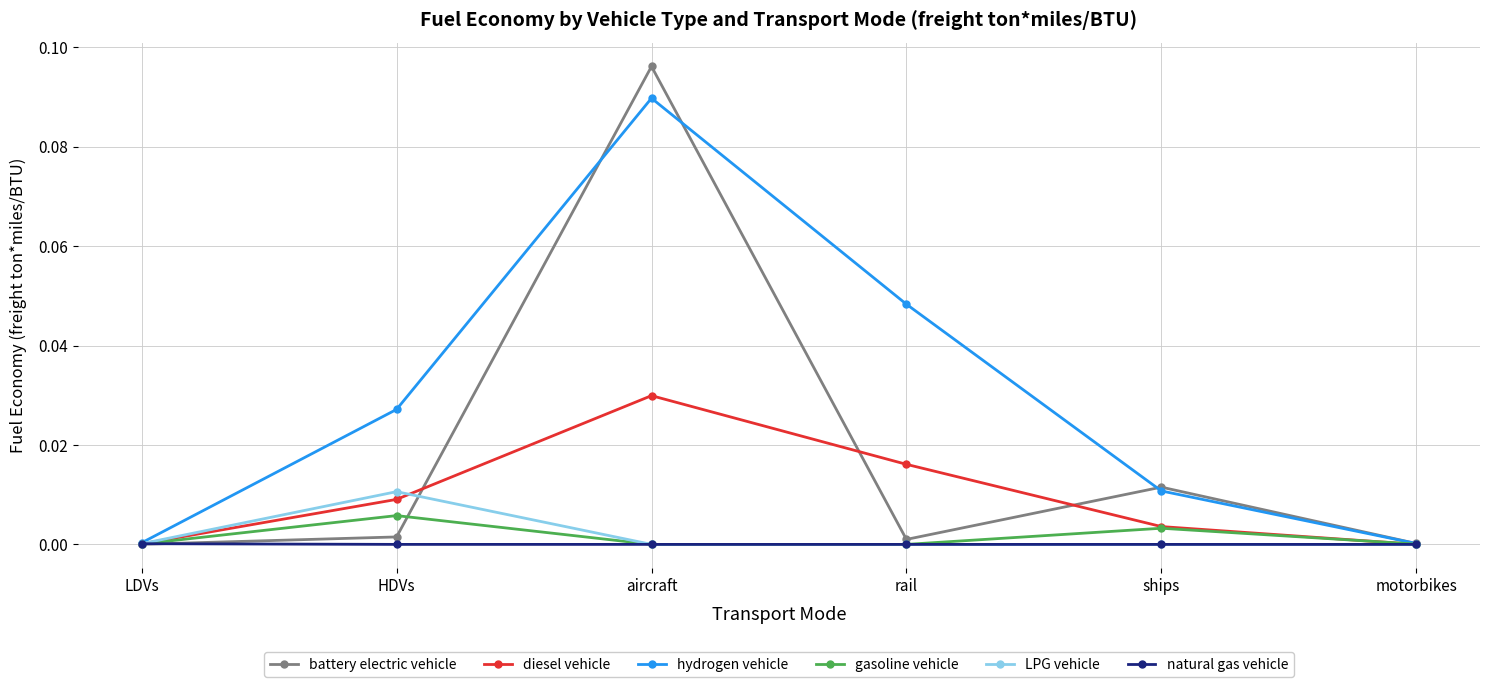

How many lines are shown in the chart?

6